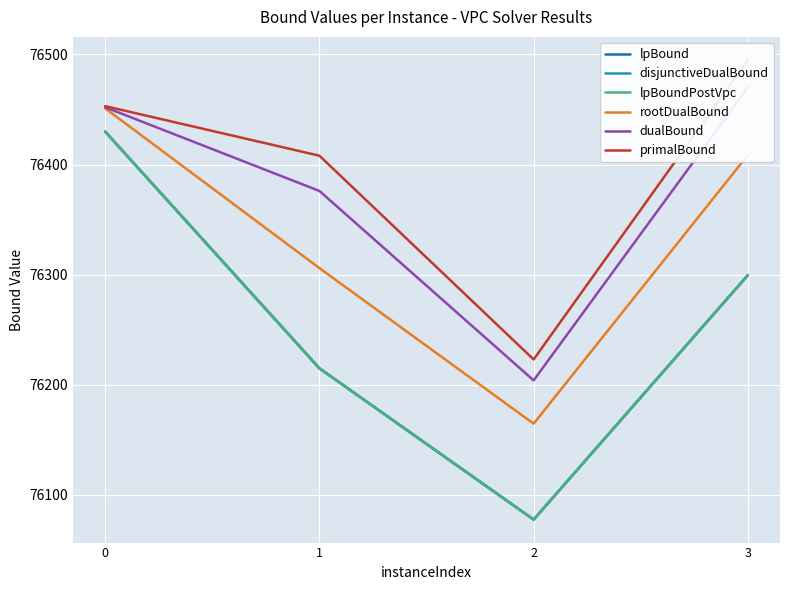

How many lines are shown in the chart?

6